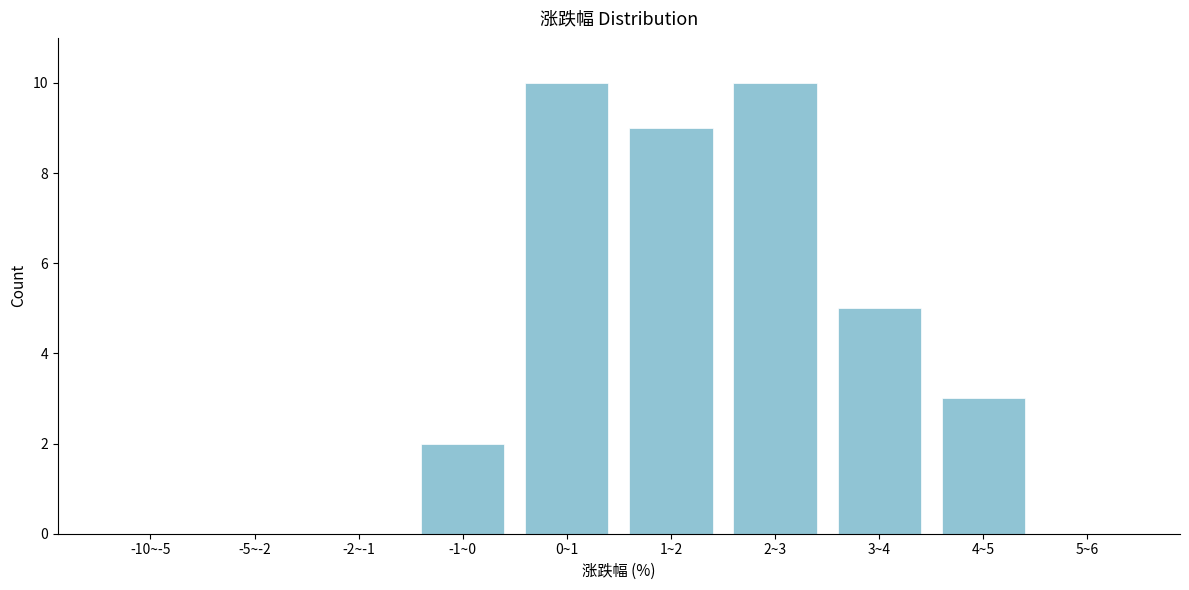

Reading left to right, transcribe all the data shown in this chart.

-10~-5=0	-5~-2=0	-2~-1=0	-1~0=2	0~1=10	1~2=9	2~3=10	3~4=5	4~5=3	5~6=0